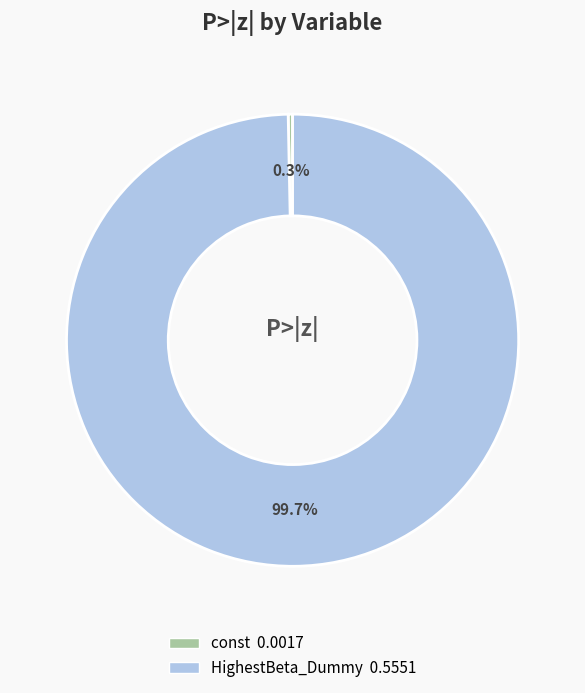

To the nearest percent, what is the difference between the largest and smallest slice percentages?

99%